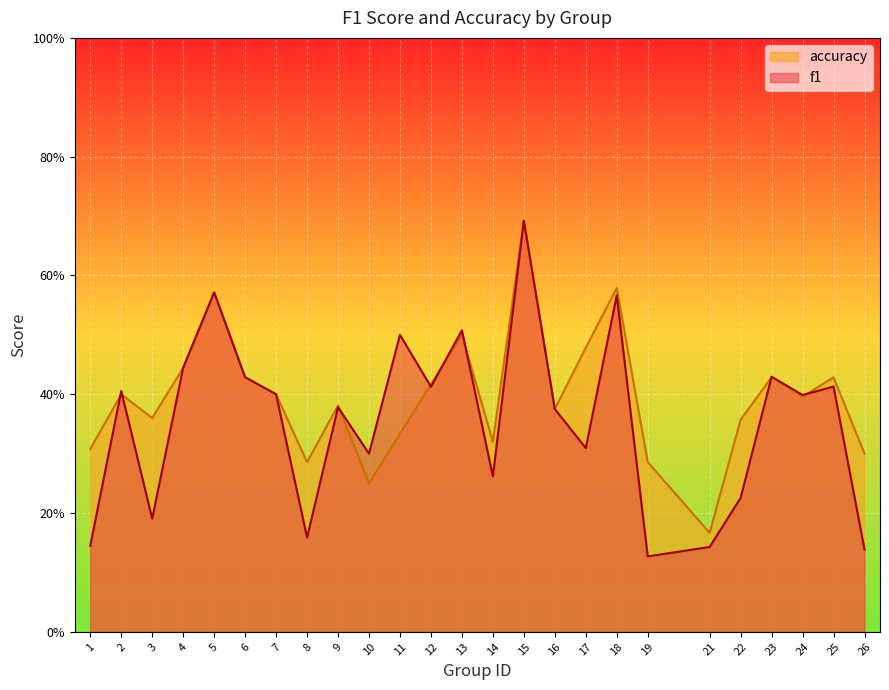

True or false: f1 has a value of 0.4 at 24.

True